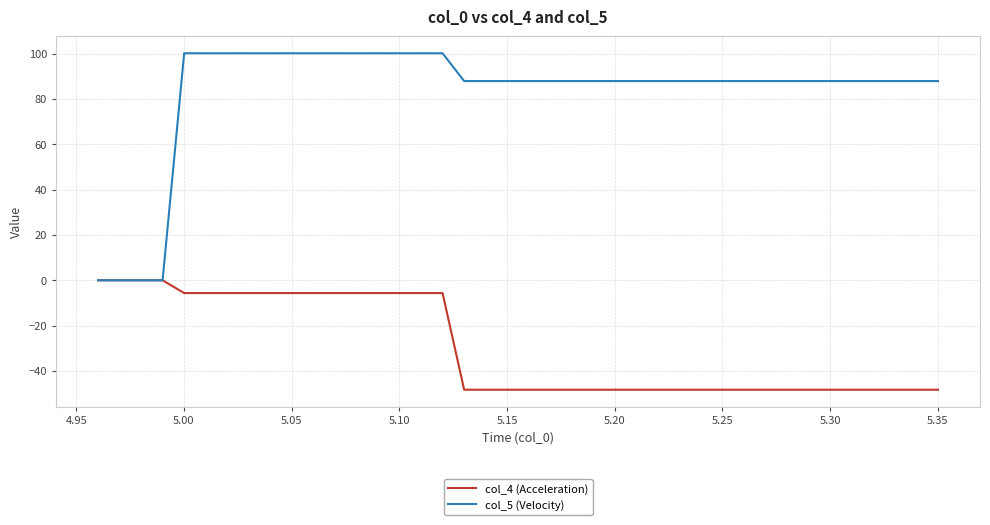

Rank the series by their average value, from highest to lowest.

col_5 (Velocity), col_4 (Acceleration)